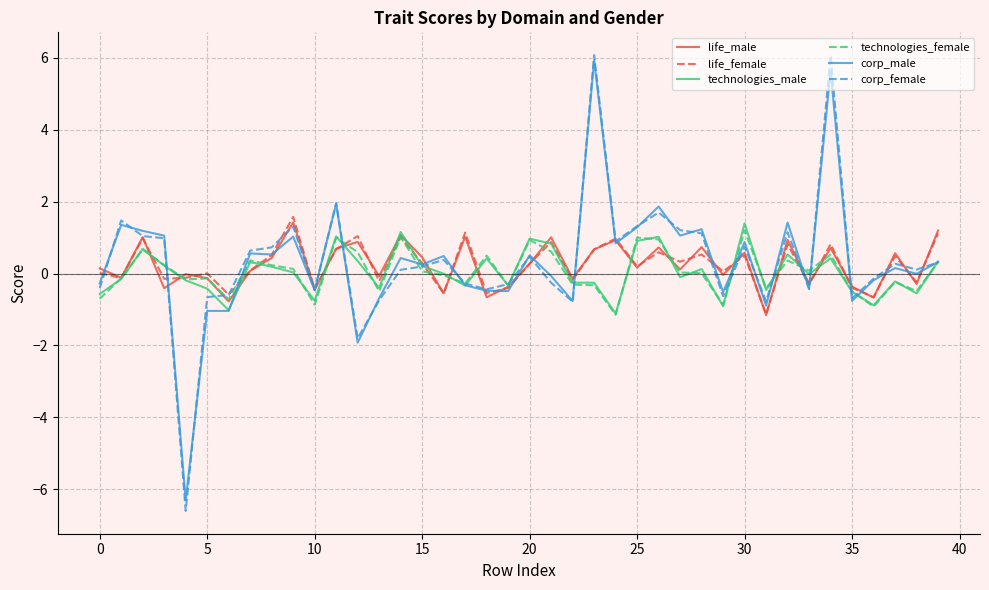

In technologies_female, how many points are lower than both neighbors (excluding endpoints)?

12